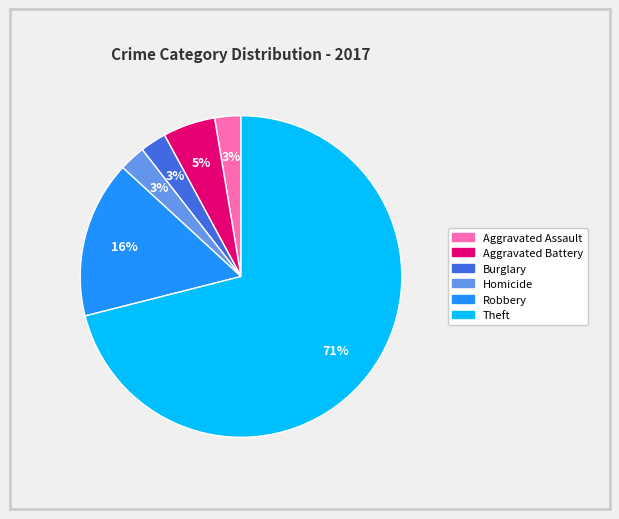

What is the ratio of the value at Aggravated Assault to the value at Burglary?

1.0